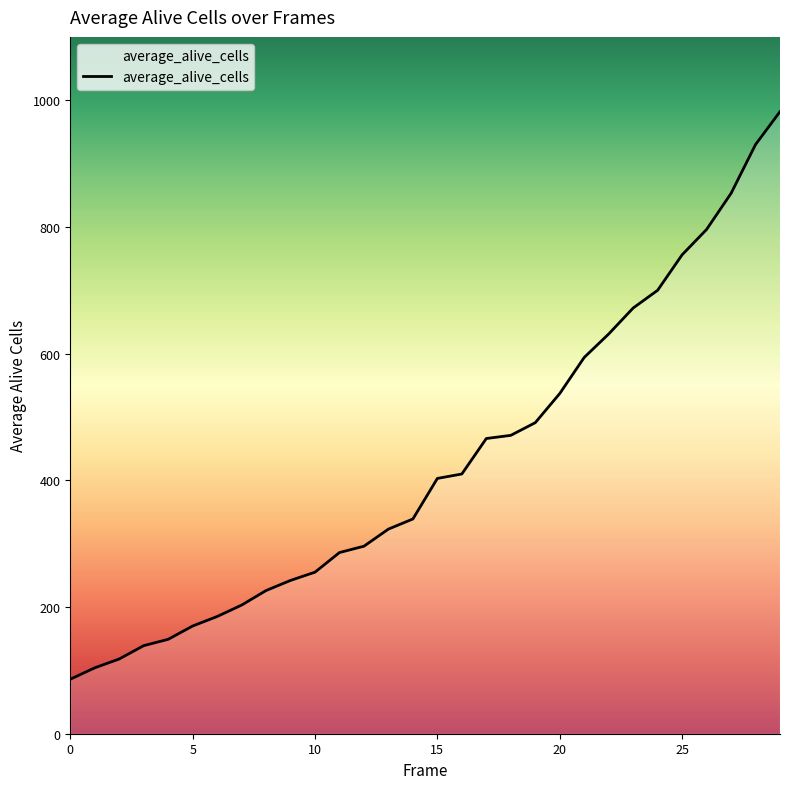

What is the maximum value shown in the chart?

982